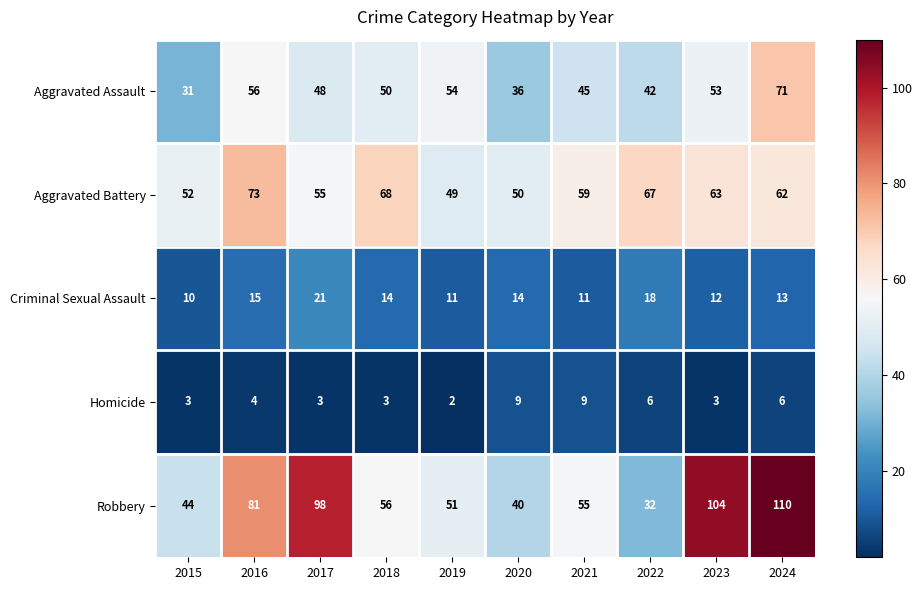

What is the approximate value of Criminal Sexual Assault at 2024?

13